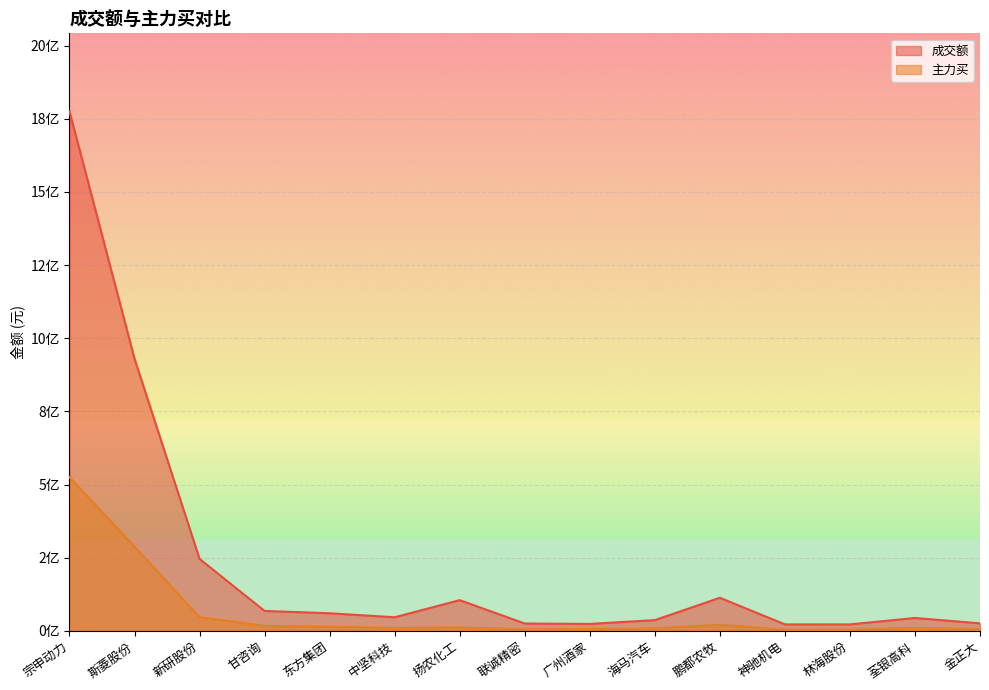

What are all the series names shown in the legend?

成交额, 主力买